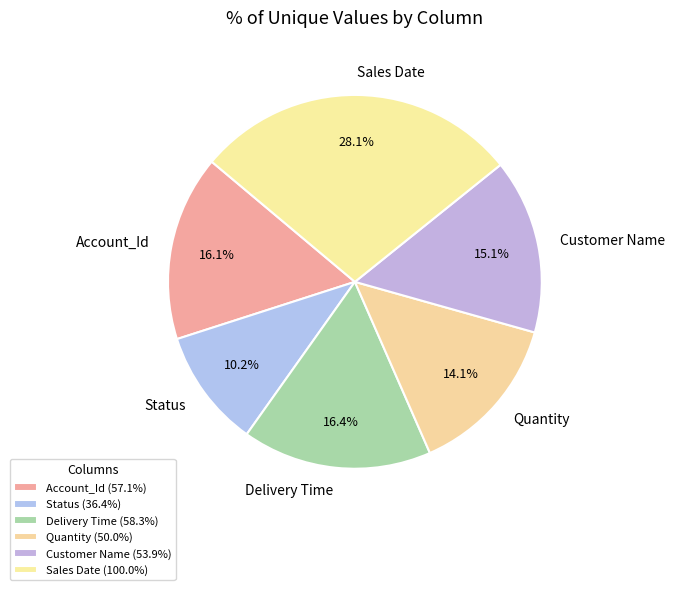

Which slice is the smallest?

Status